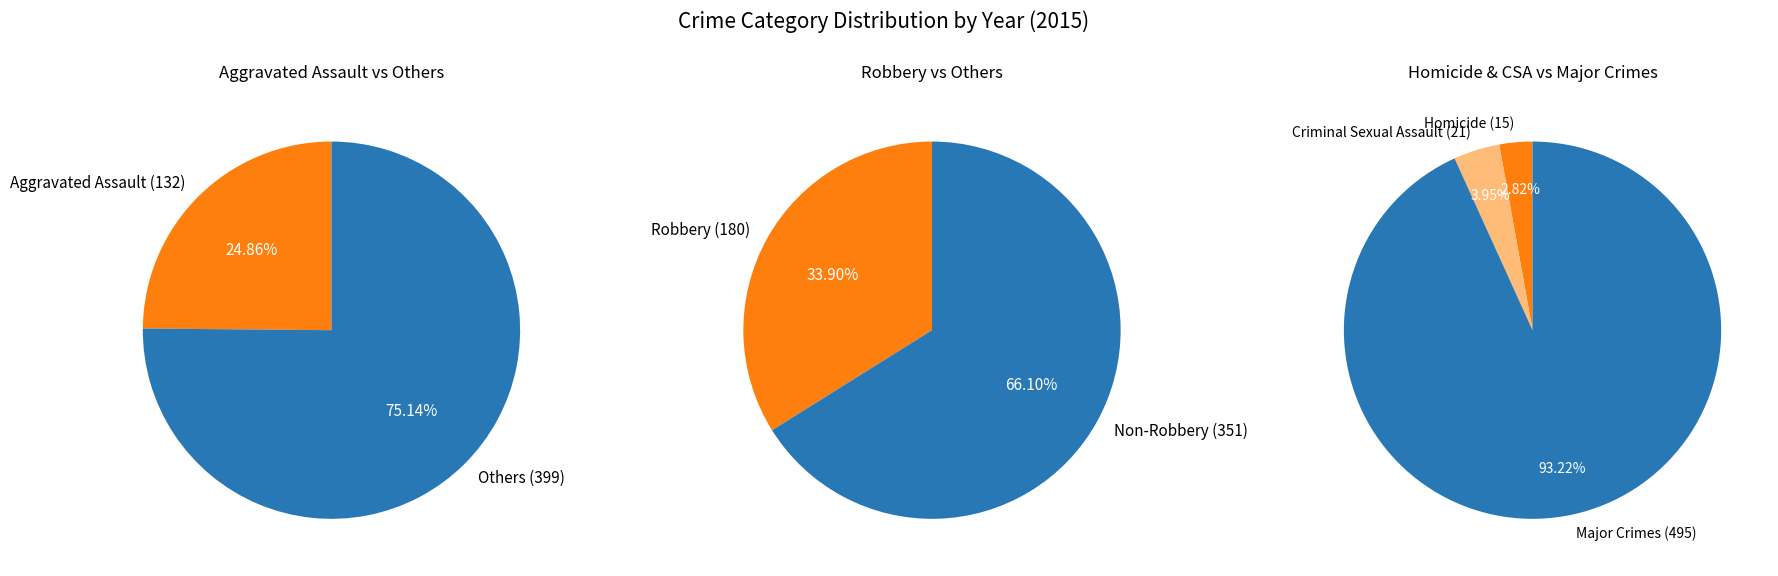

Is it true that Robbery is 34% of the pie?

True